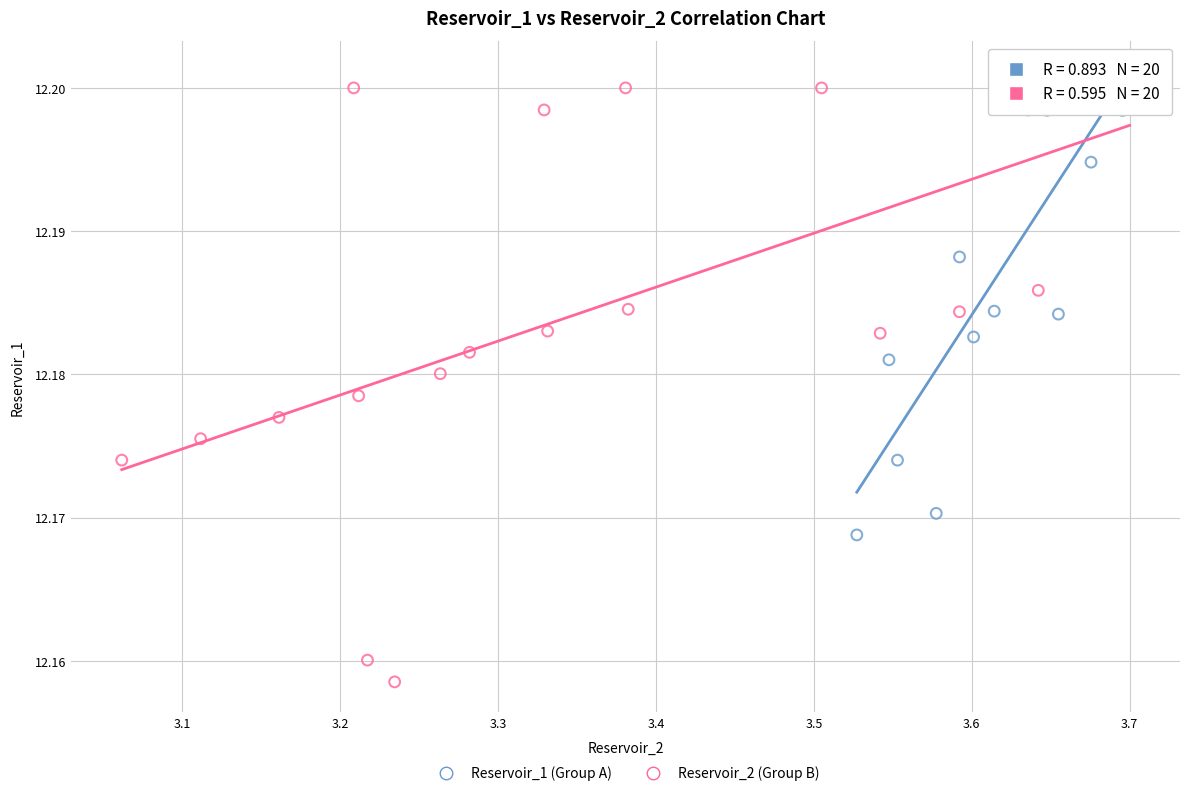

Which series reaches the minimum Y coordinate?

Reservoir_2 (Group B)